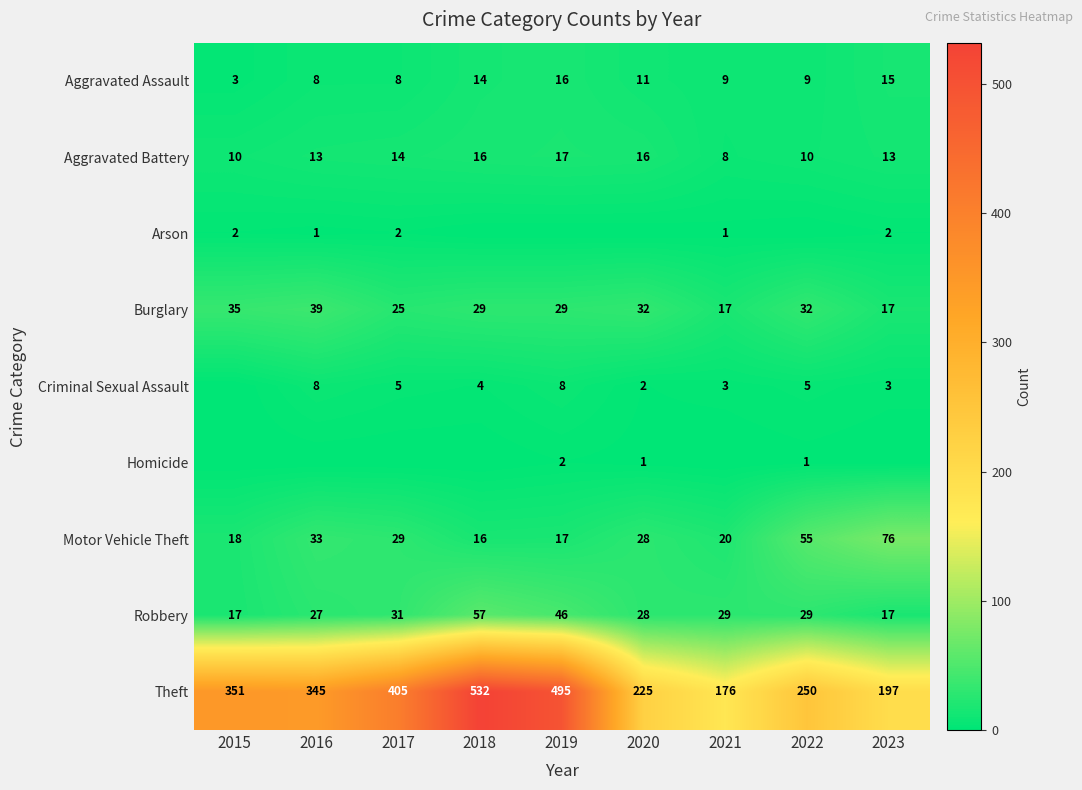

What is the average value of the Aggravated Assault series?

10